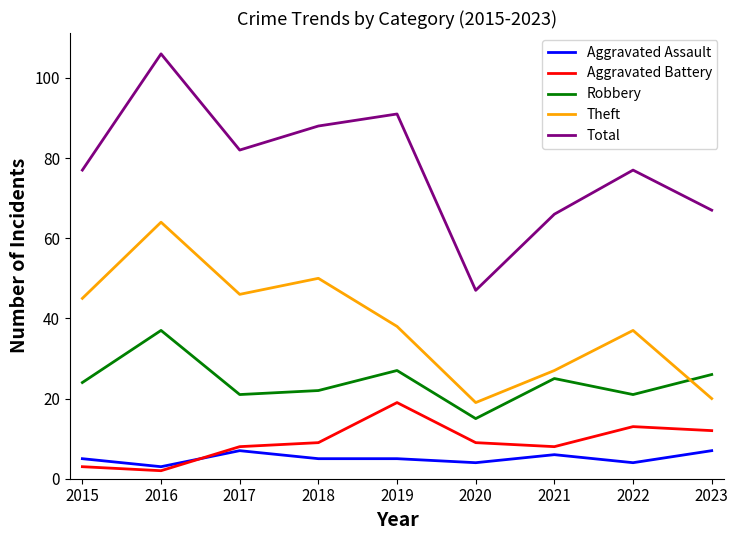

True or false: Total and Aggravated Assault cross at least once.

False